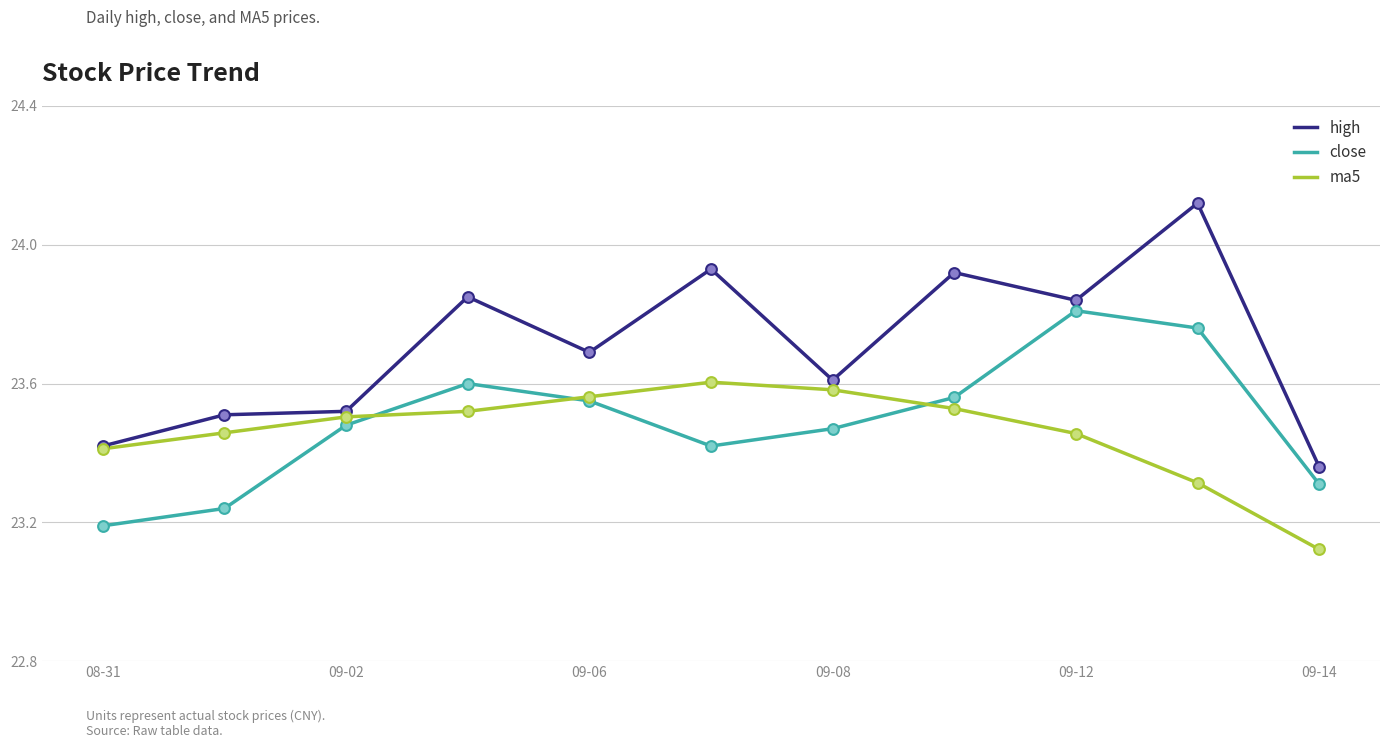

What are all the series names shown in the legend?

high, close, ma5